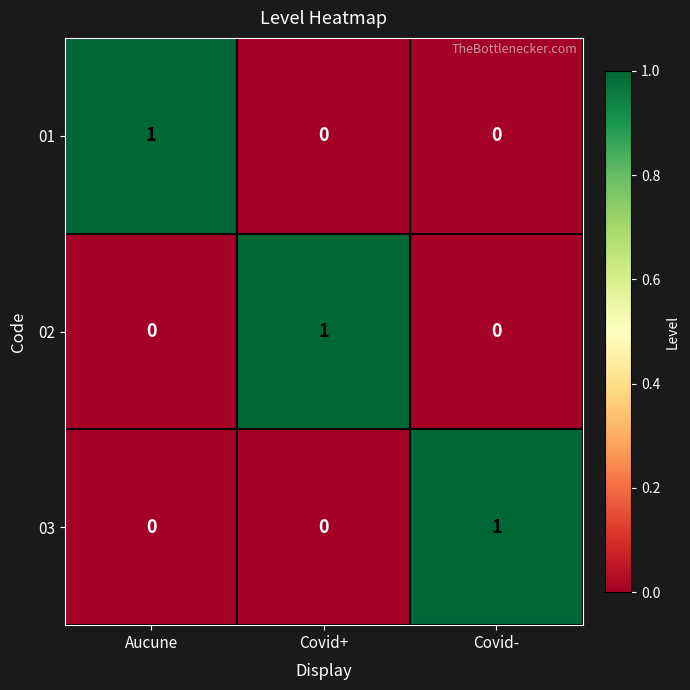

How many 02 values are between 0 and 1?

3